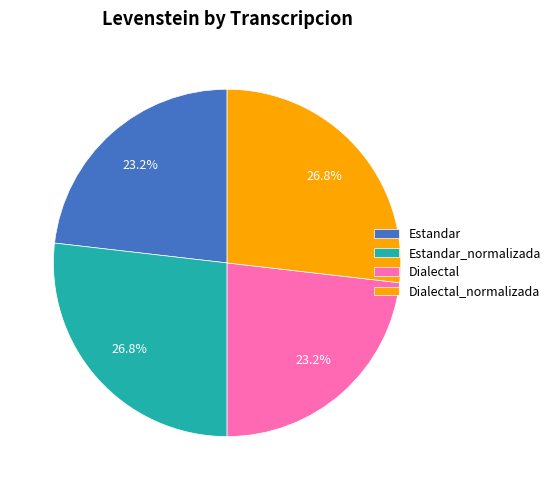

What percentage do Dialectal and Estandar together represent?

46.4%